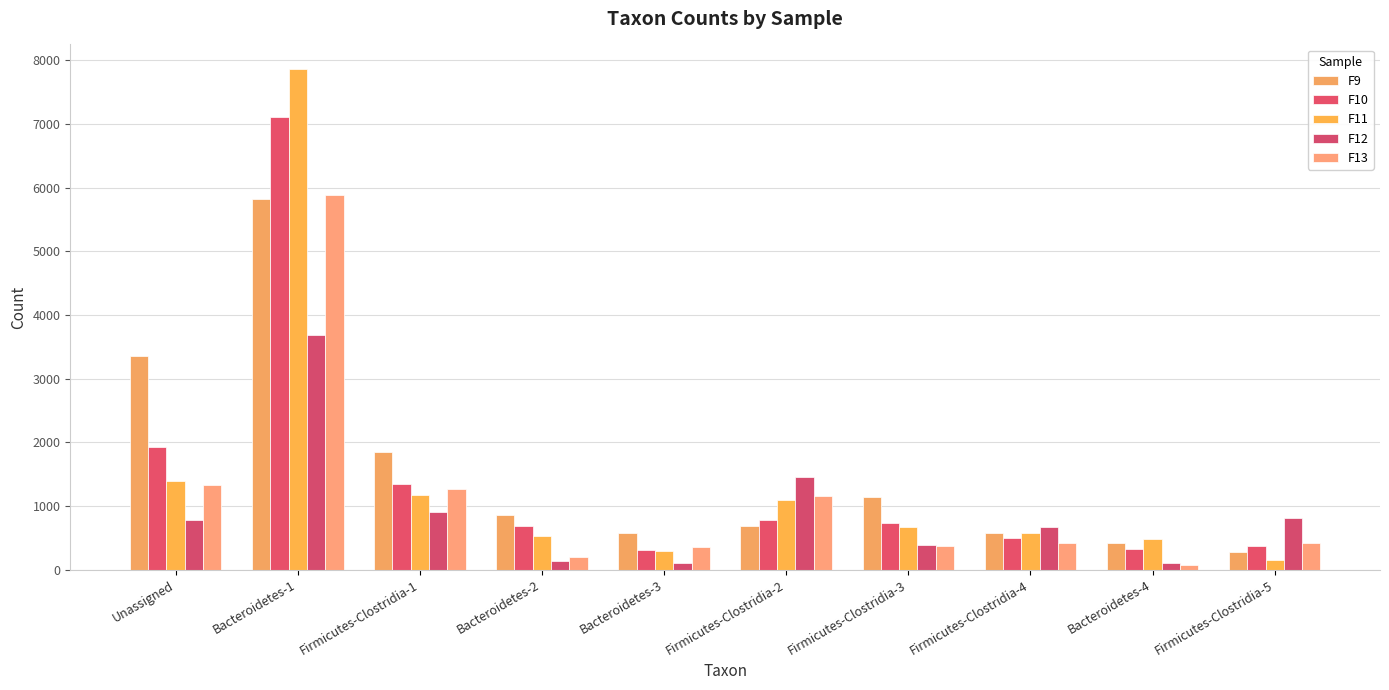

What is the approximate value of F12 at Unassigned?

786